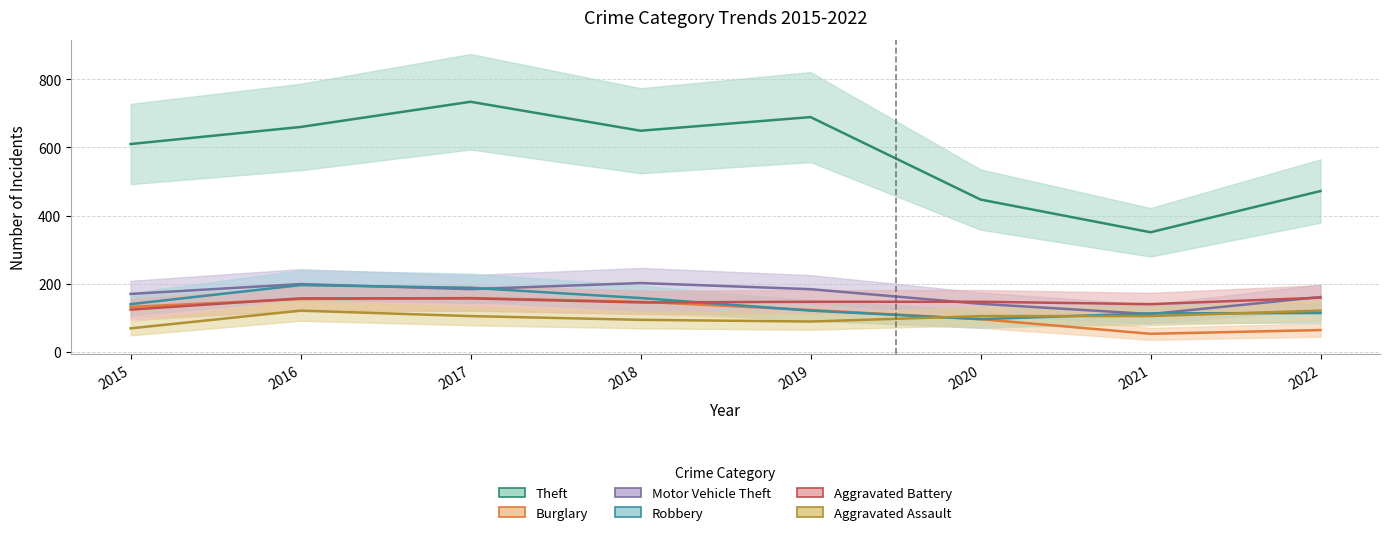

True or false: Motor Vehicle Theft has more than 1 interior local peaks.

True